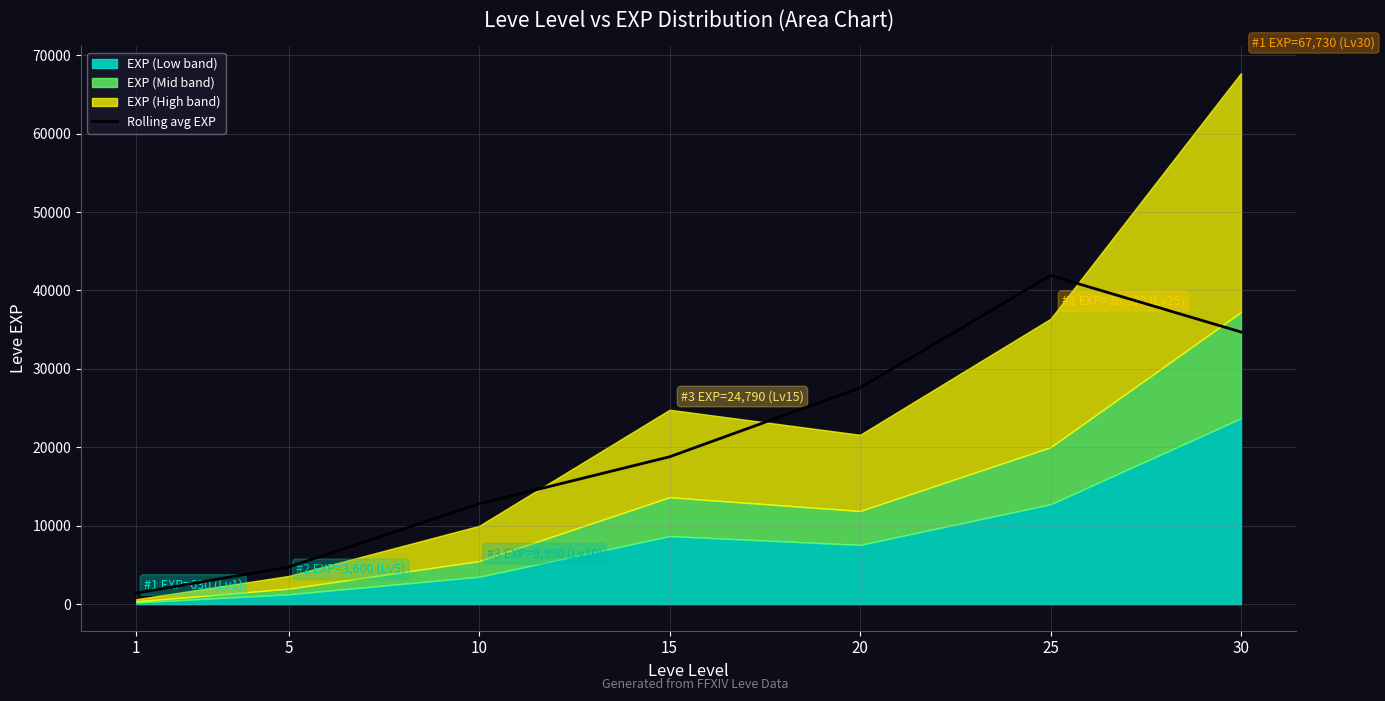

Reading left to right, extract all data points from this chart.

1=1410.0	5=4740.0	10=12793.3	15=18793.3	20=27593.3	25=41906.7	30=34706.7